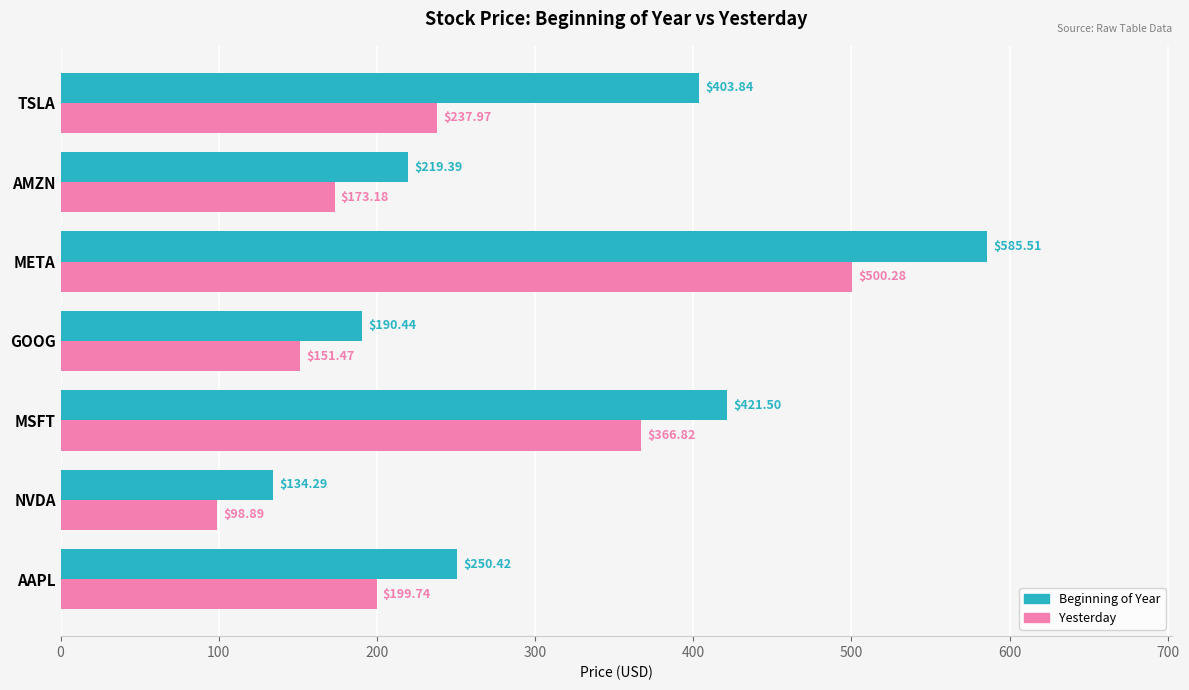

At which category does the chart reach its minimum across all series?

NVDA